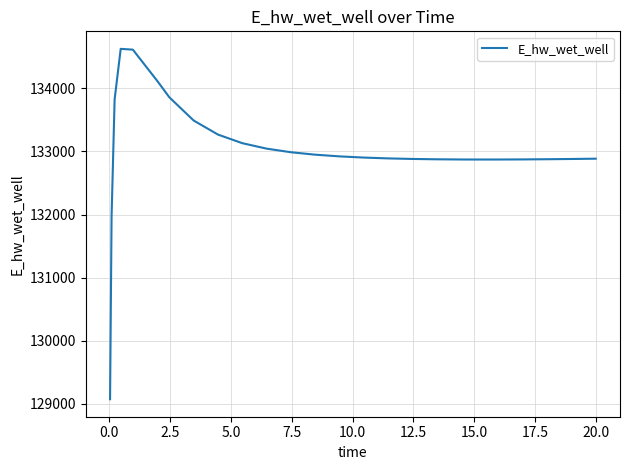

What is the difference between the maximum and minimum values?

5557.8